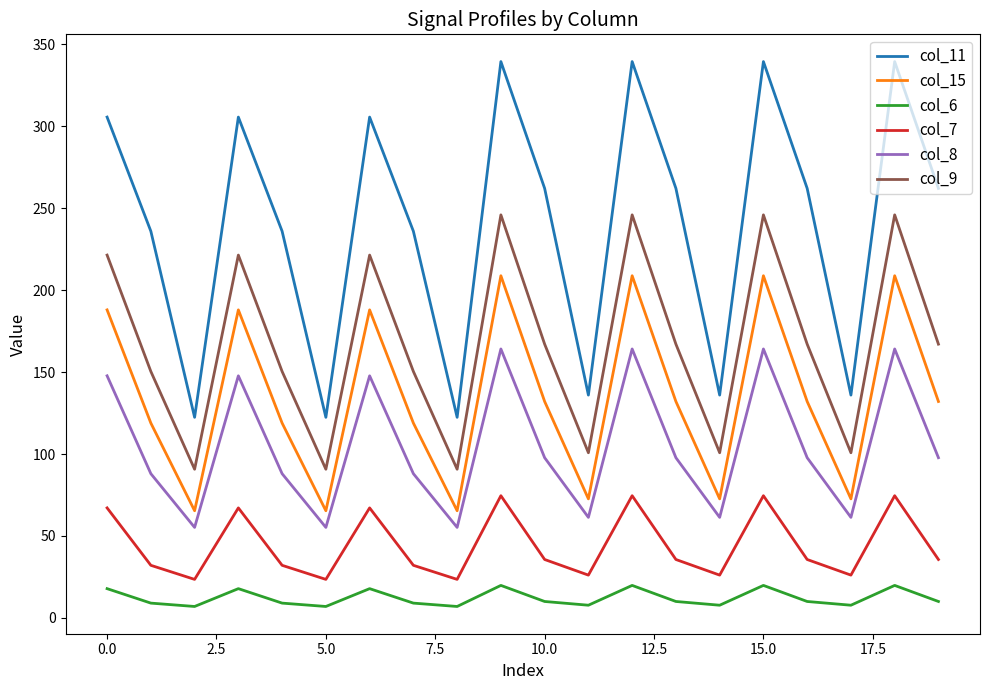

In col_9, how many points are lower than both neighbors (excluding endpoints)?

6